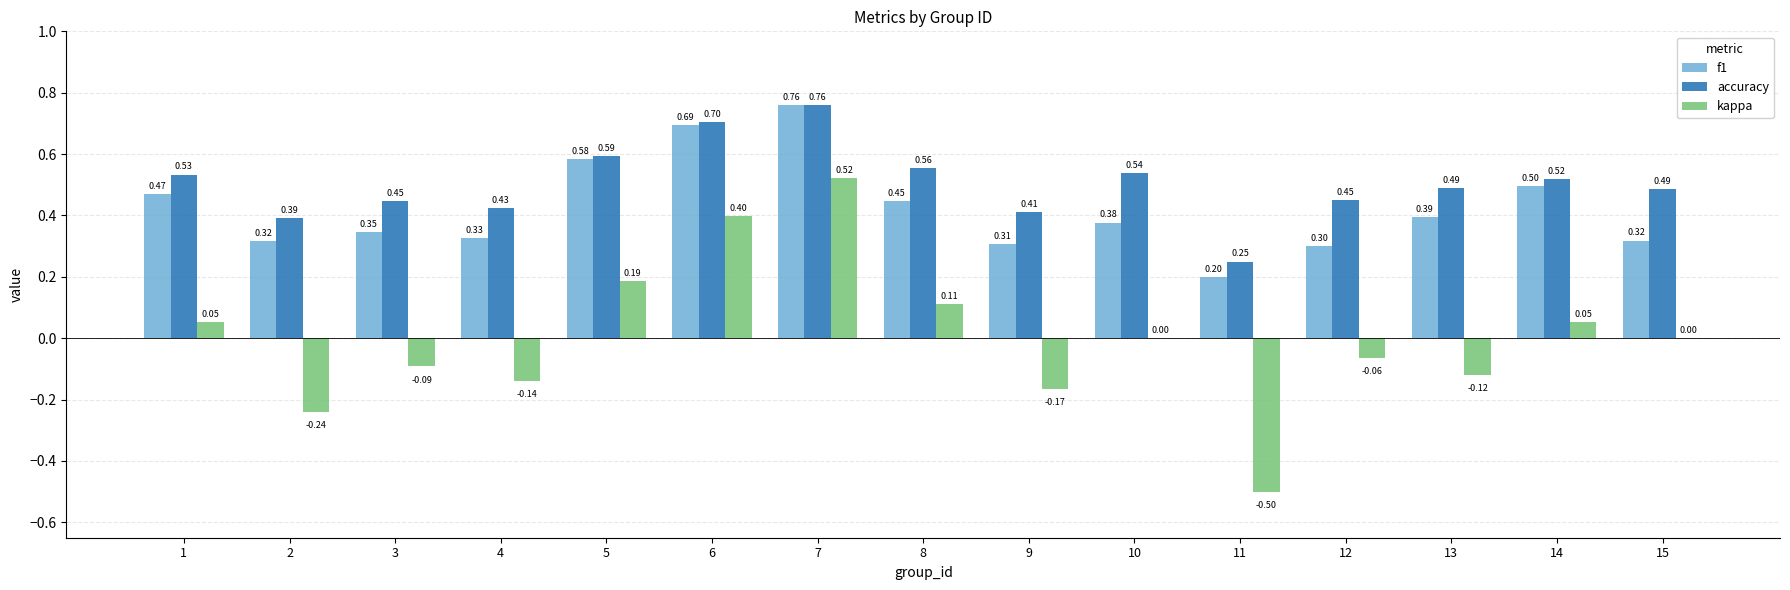

What is the sum of all f1 values?

6.3